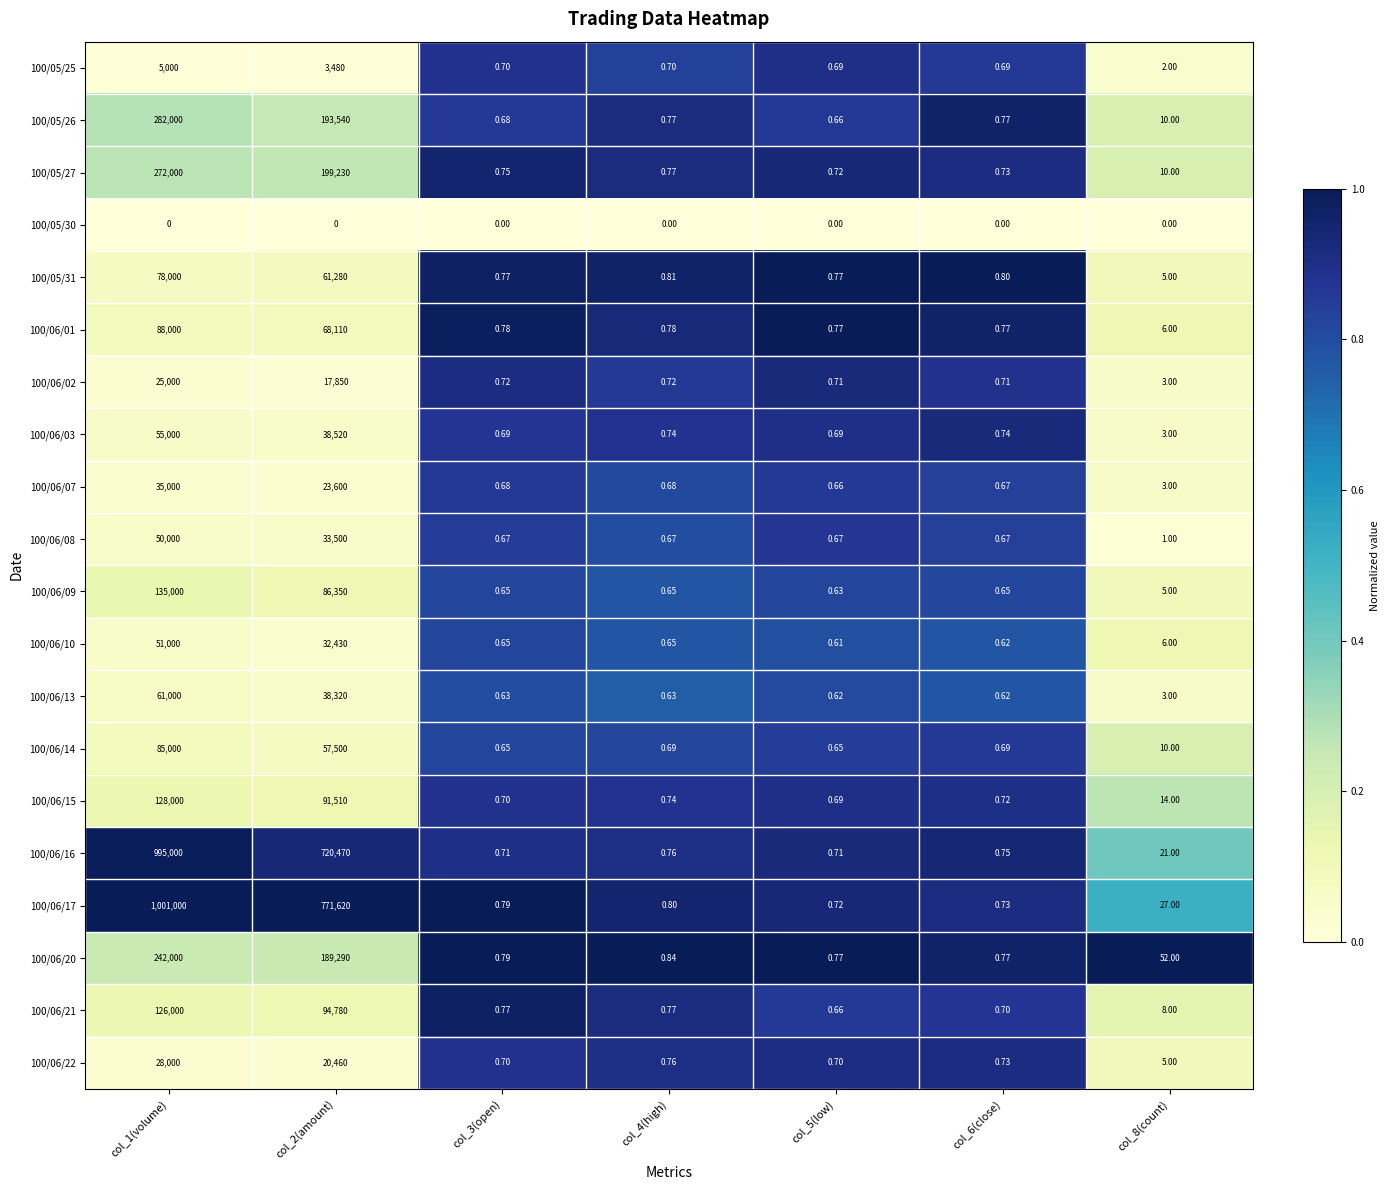

Is the value of 100/05/26 at col_6(close) greater than the value of 100/06/17 at col_8(count)?

No